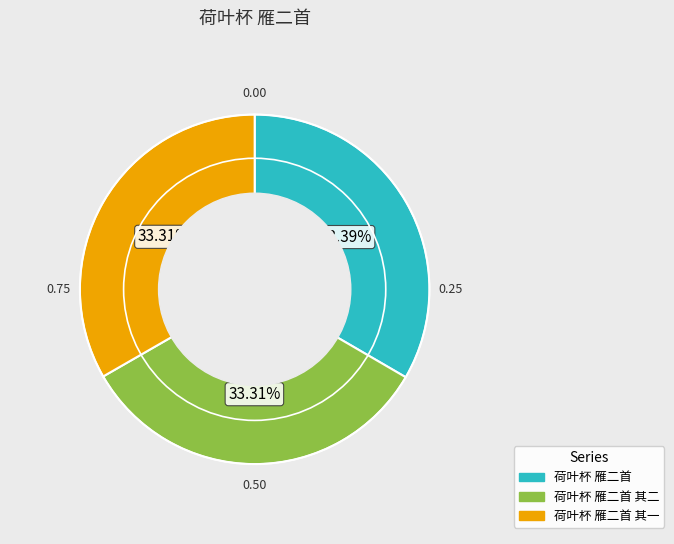

To the nearest percent, what percentage of the pie is 荷叶杯 雁二首?

33%